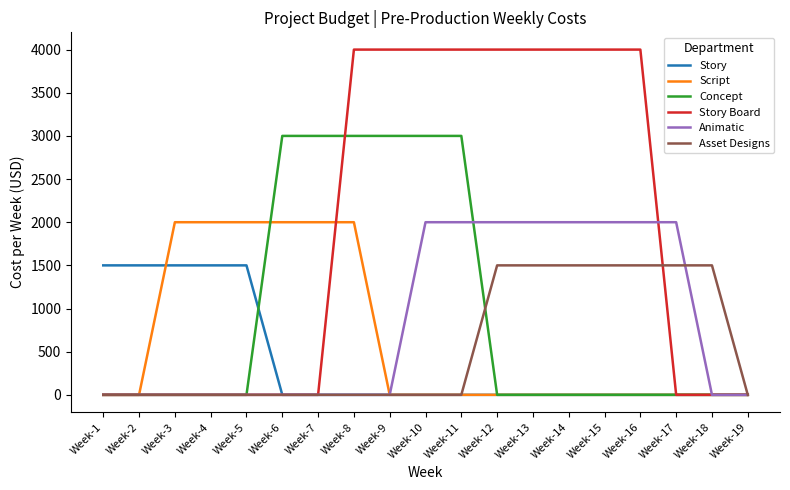

True or false: Concept has a value of 0 at Week-2.

True